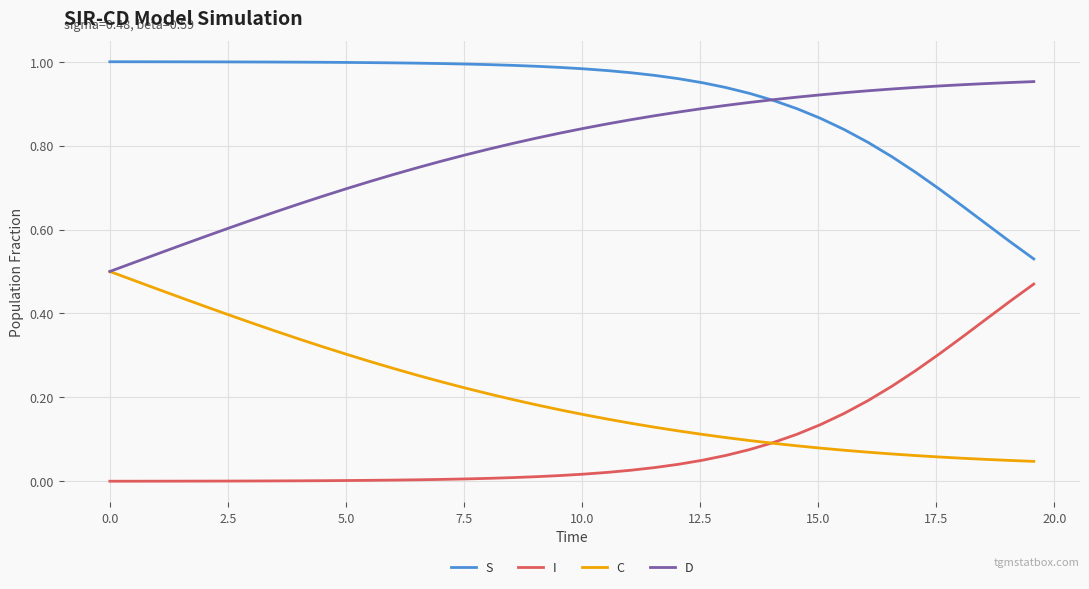

True or false: I and D intersect in this chart.

False